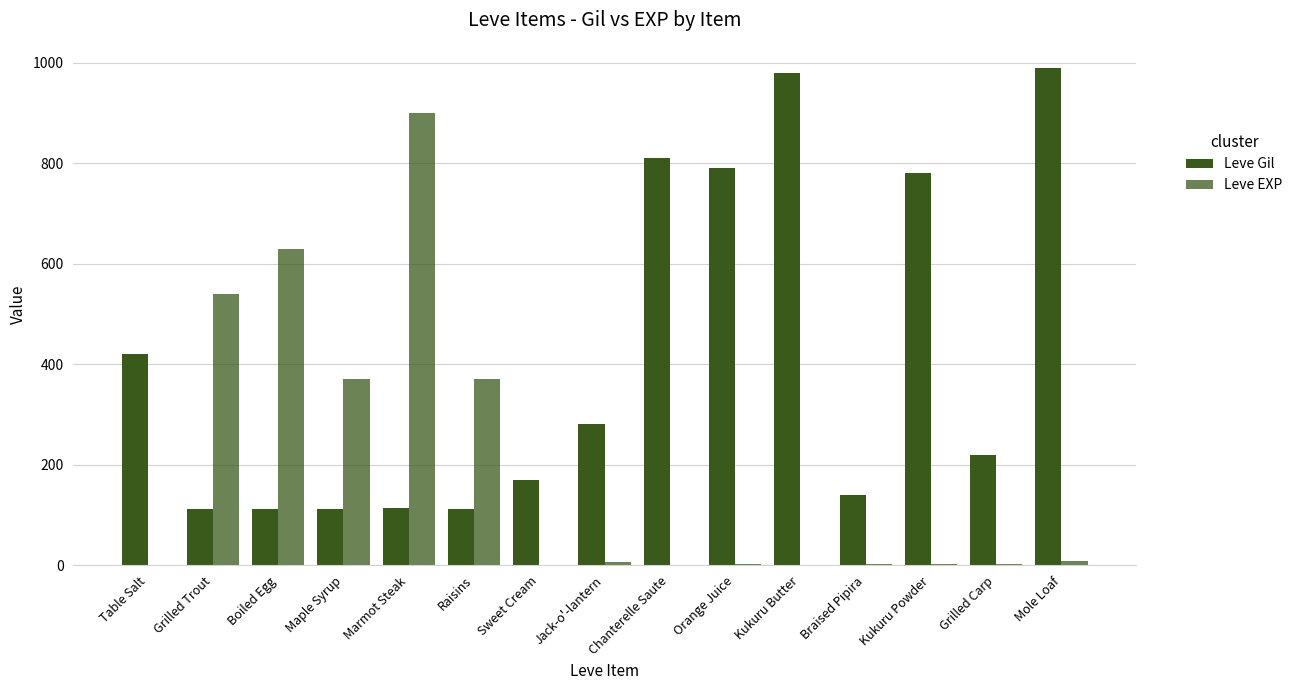

Is the value of Leve EXP at Raisins greater than the value of Leve Gil at Grilled Carp?

Yes